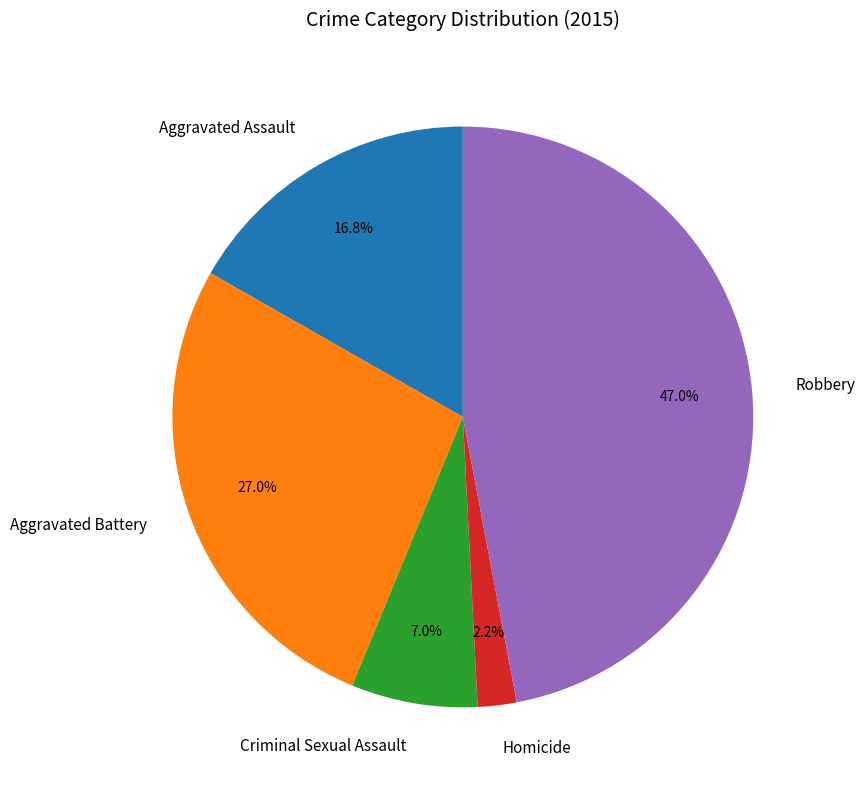

How many segments does this pie chart have?

5